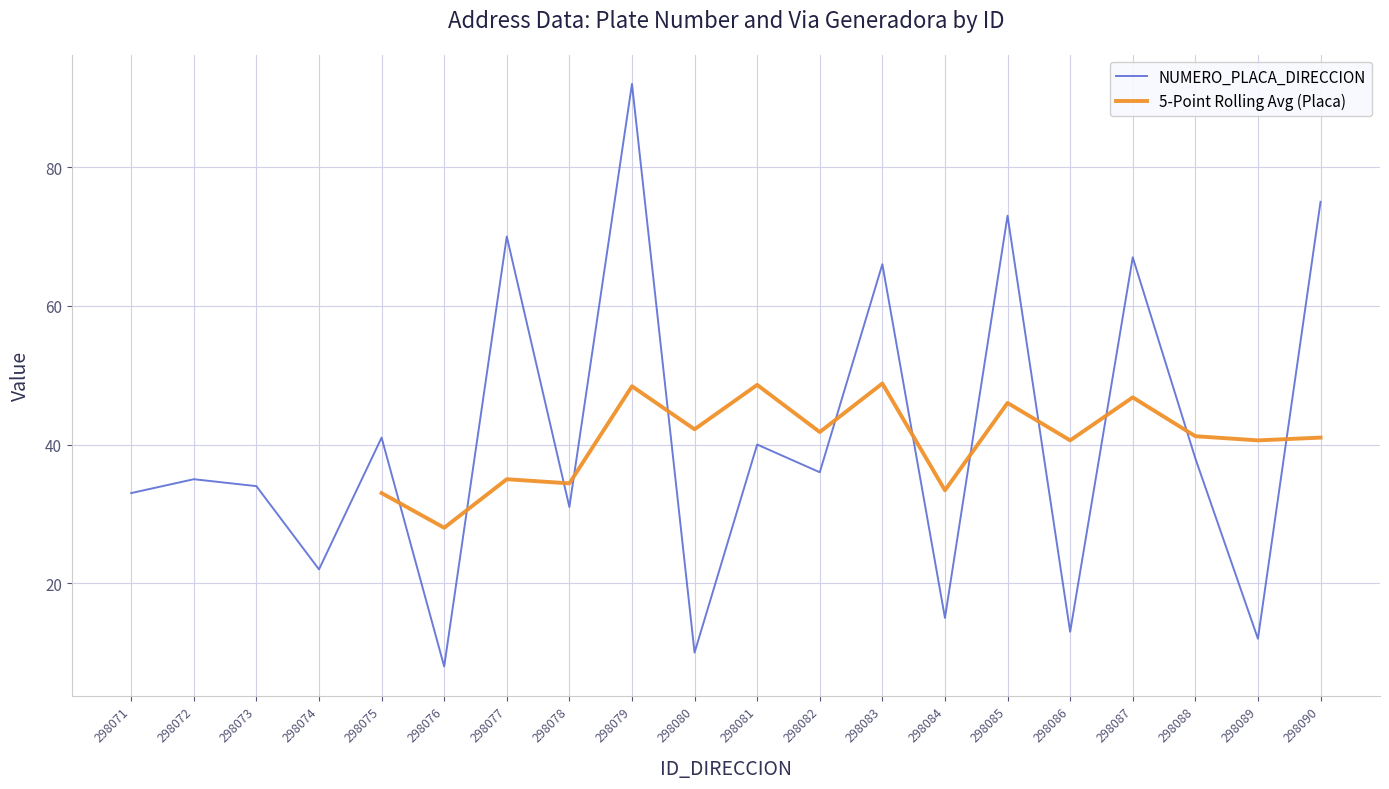

At which category does the data reach its first local valley?

298074